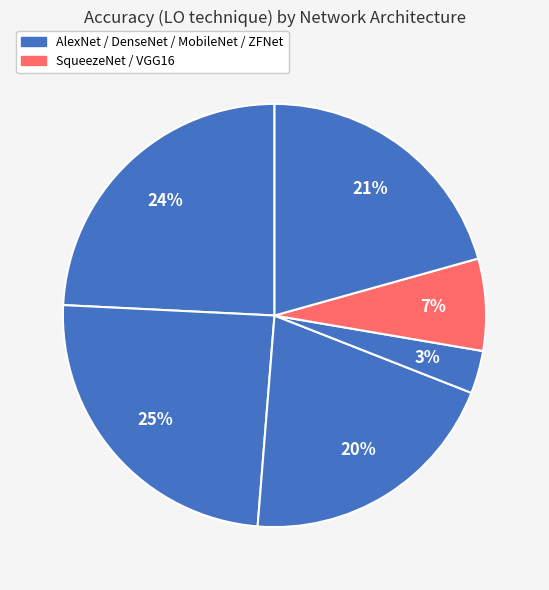

How many segments does this pie chart have?

6